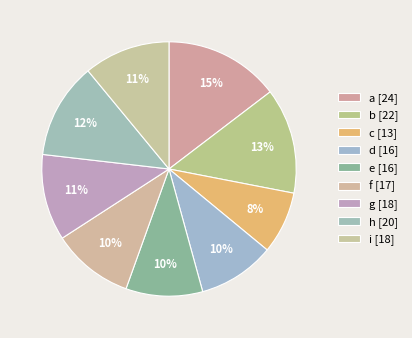

Is it true that d is 1% of the pie?

False